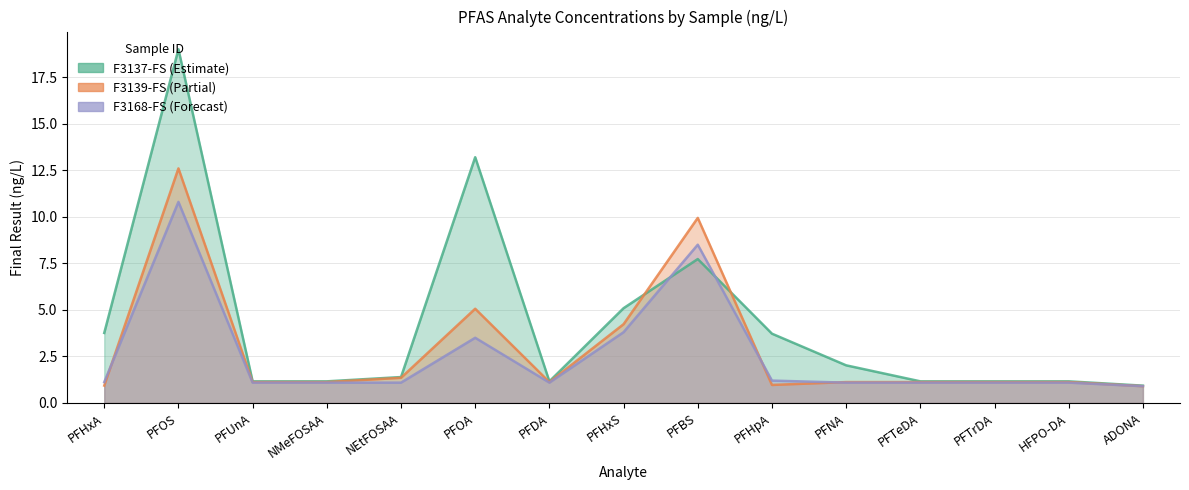

The F3137-FS series shows 5.2 at PFHpA. True or false?

False